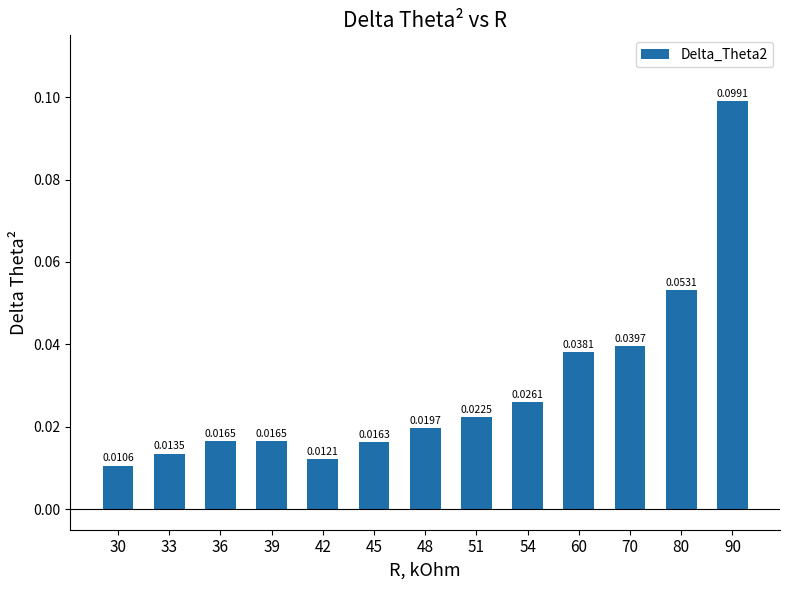

How many values are between 0 and 1?

13